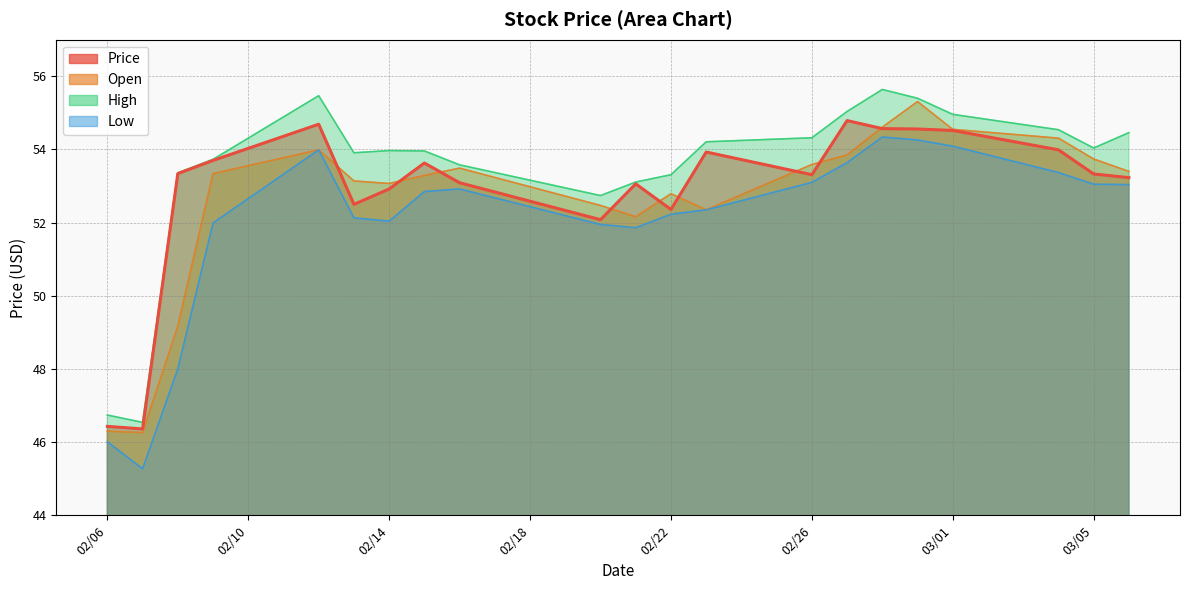

At how many categories does at least one series exceed 55?

4